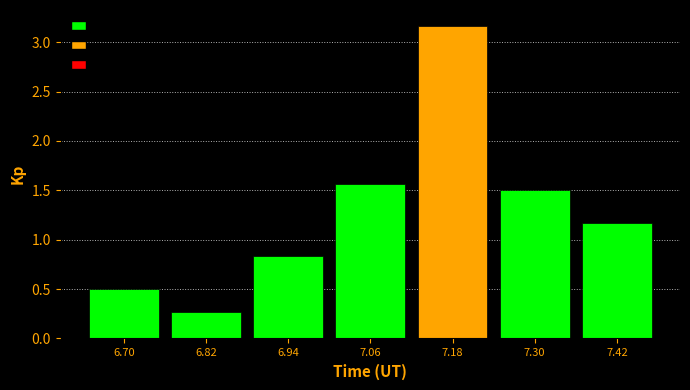

What is the change in value from 6.82 to 7.30?

+1.2